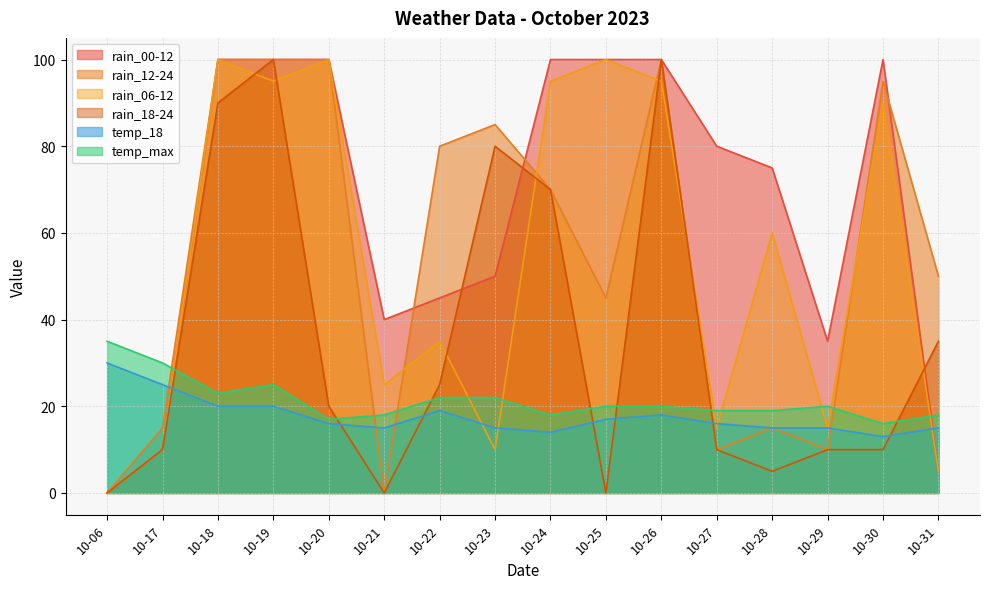

What is the difference between the highest and lowest values at 10-22?

61